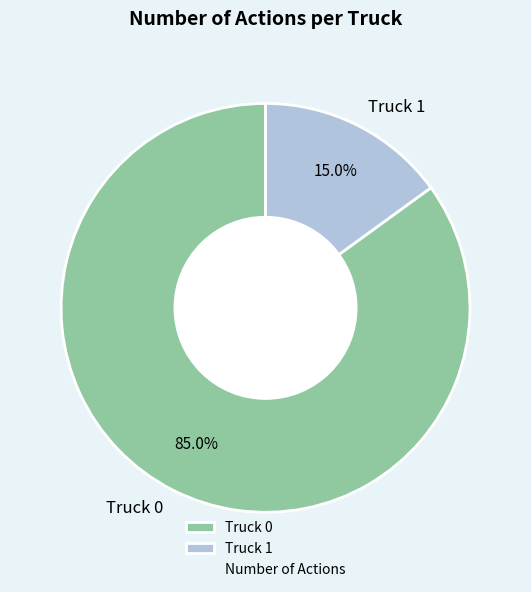

What is the total percentage of Truck 1 and Truck 0?

100.0%